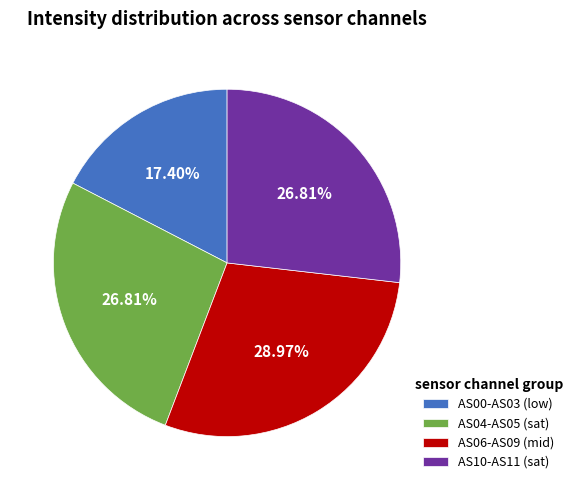

How many segments does this pie chart have?

4